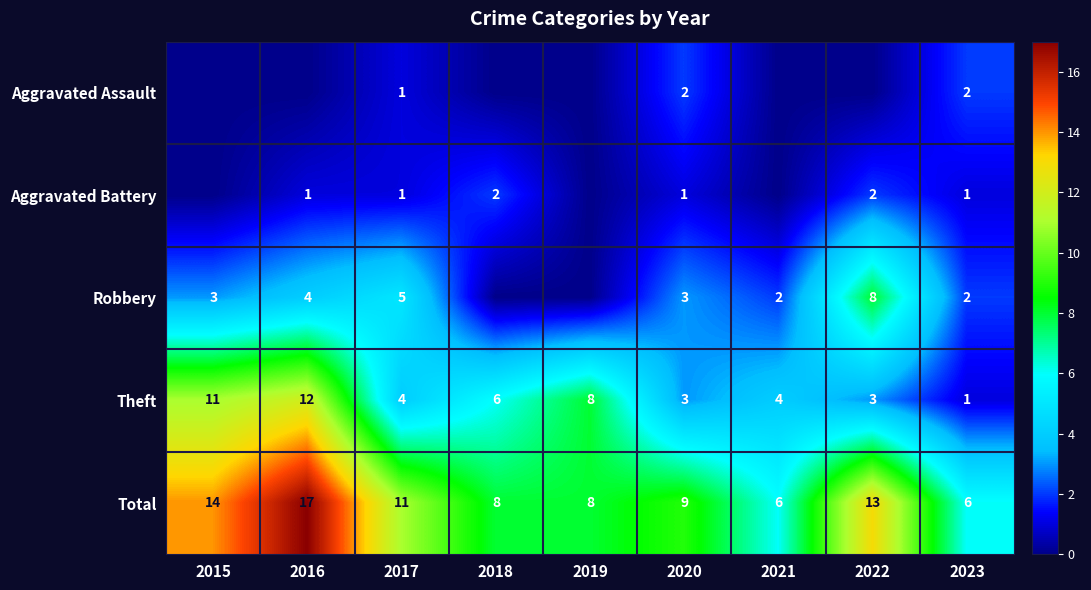

At which label does Total first exceed 9?

2015